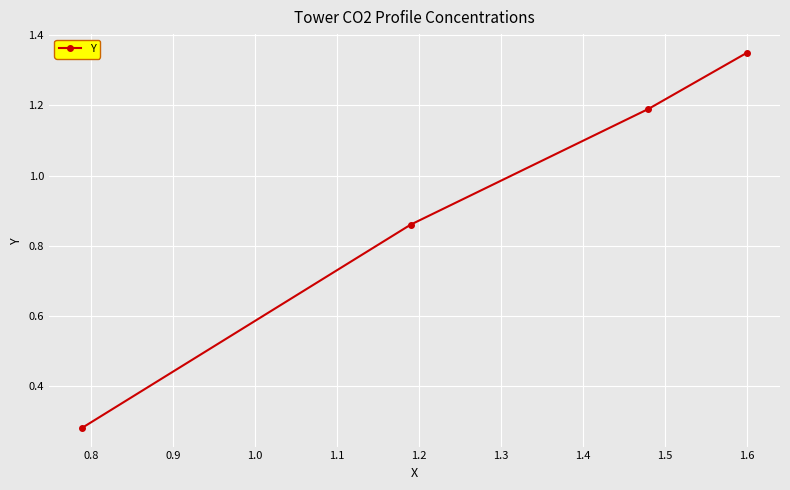

What is the sum of all values?

3.7